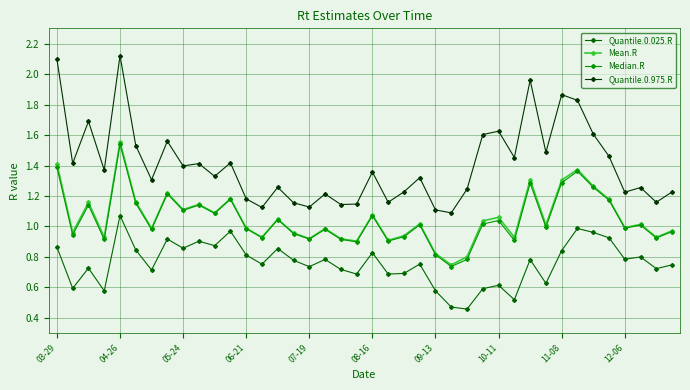

True or false: Median.R and Quantile.0.025.R cross at least once.

False